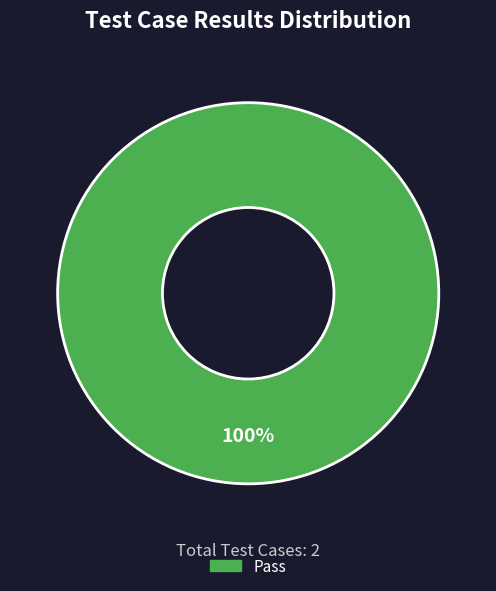

Is there any slice that represents more than half of the pie?

Yes